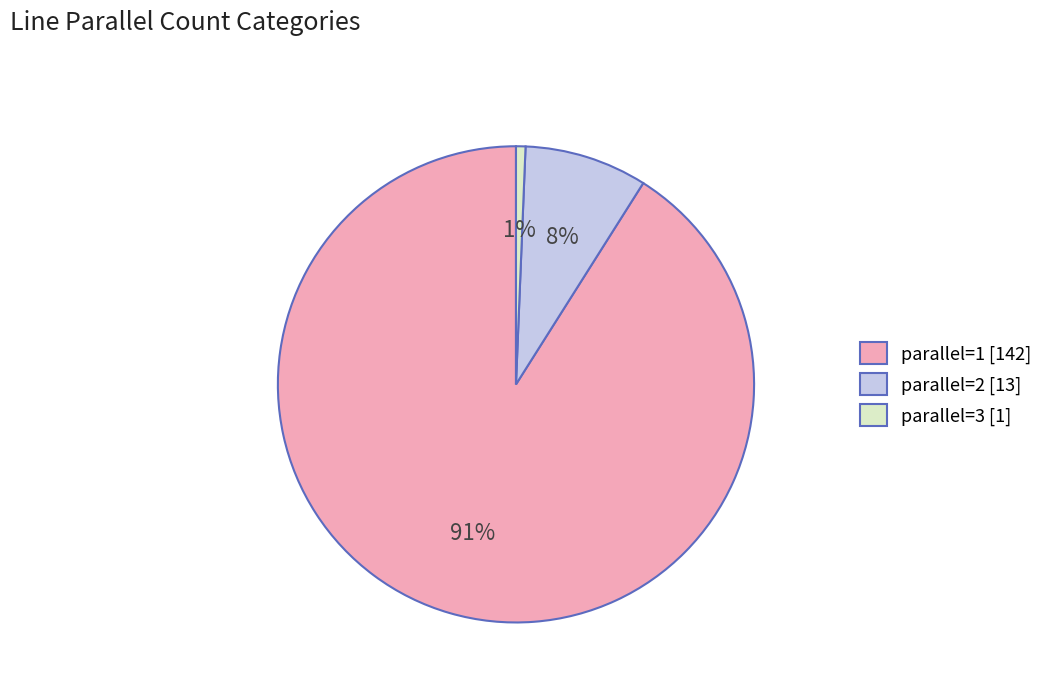

Which slice is the smallest?

parallel=3